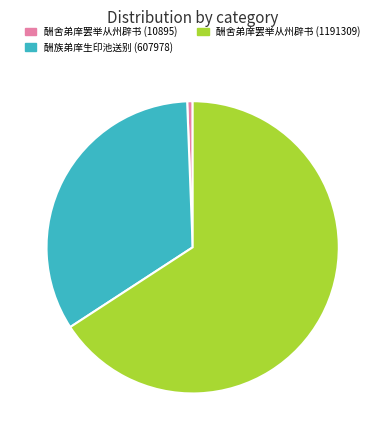

What is the smallest slice in the pie chart?

酬舍弟庠罢举从州辟书 (10895)